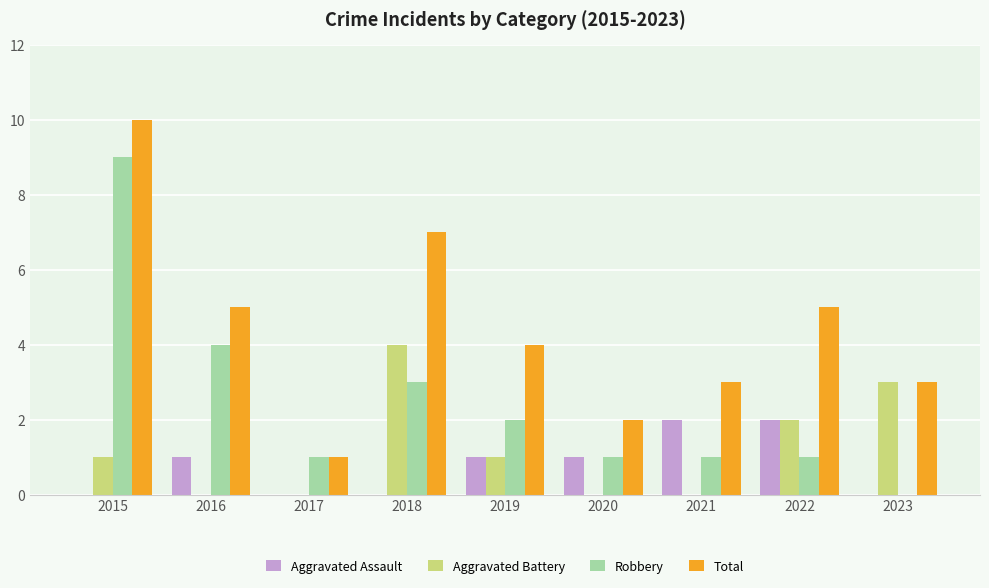

Reading left to right, transcribe all the data shown in this chart.

Aggravated Assault: 0	1	0	0	1	1	2	2	0
Aggravated Battery: 1	0	0	4	1	0	0	2	3
Robbery: 9	4	1	3	2	1	1	1	0
Total: 10	5	1	7	4	2	3	5	3